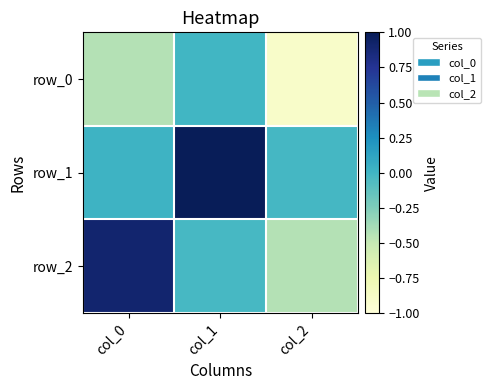

Which series has the largest total across all categories?

row_1